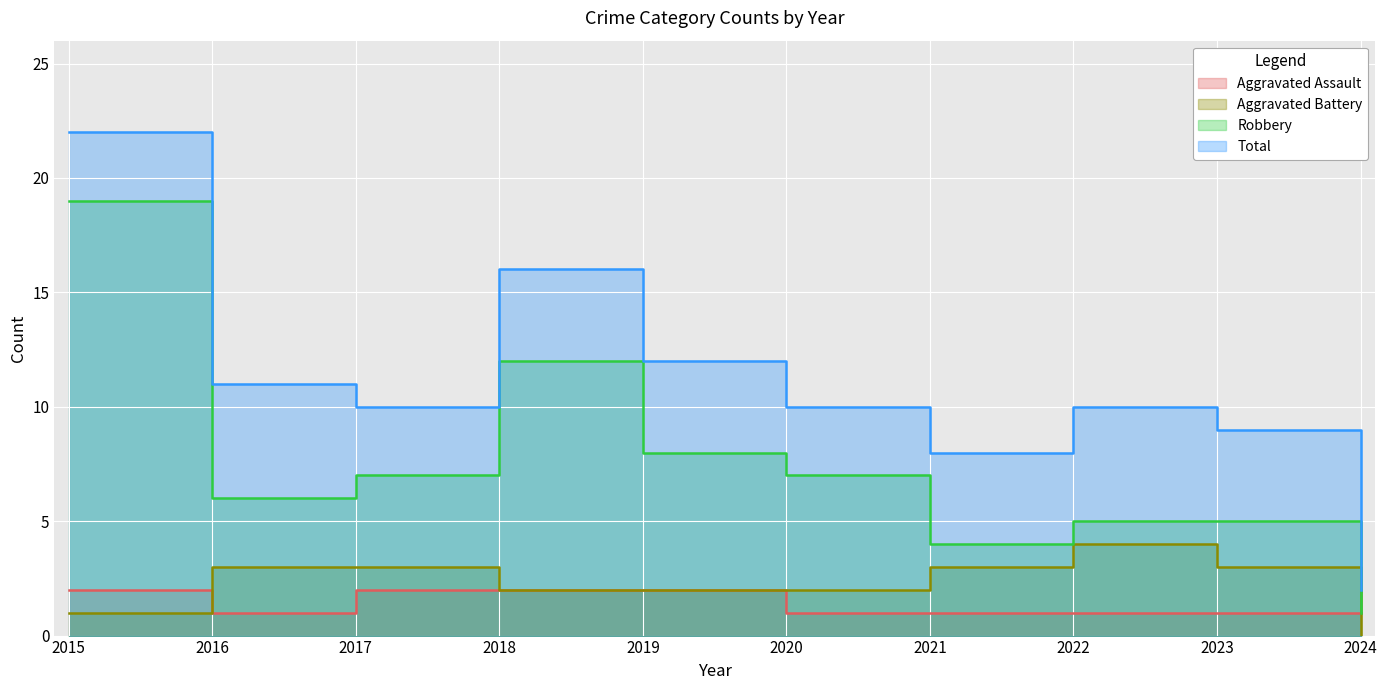

True or false: Robbery and Total intersect in this chart.

False